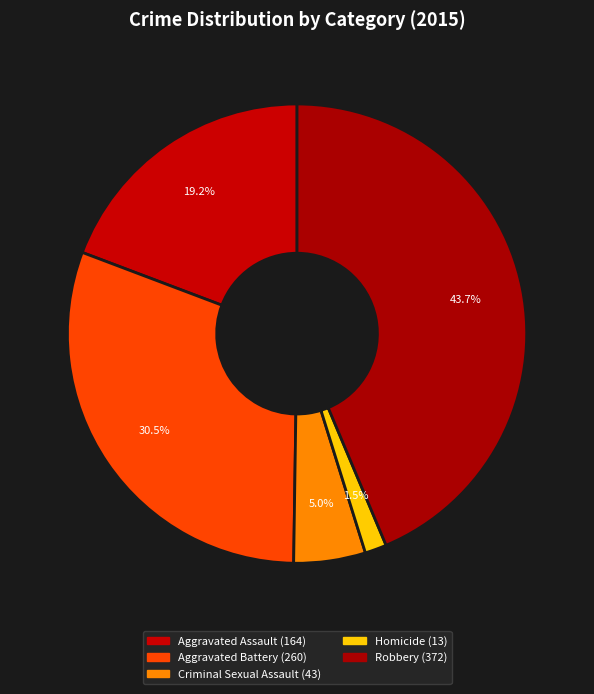

How many slices are in this pie chart?

5